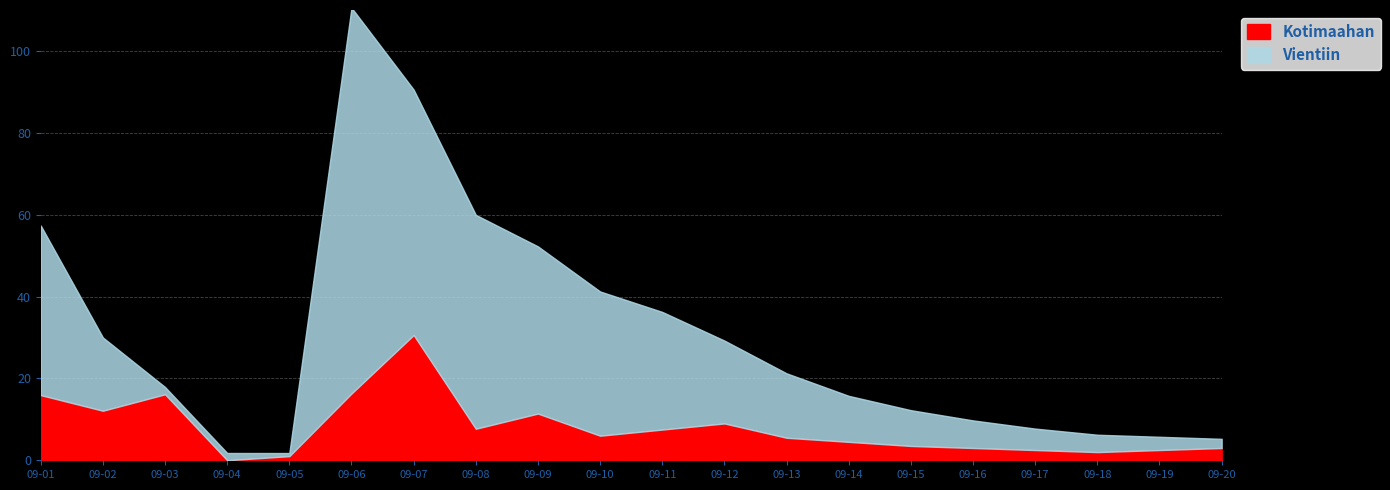

The Kotimaahan series shows 5.5 at 09-13. True or false?

True